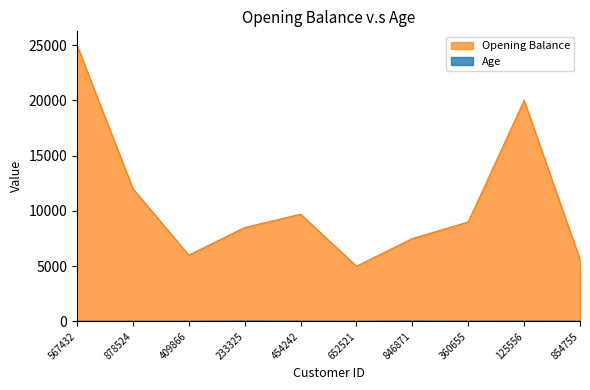

Reading left to right, transcribe all the data shown in this chart.

Opening Balance: 25000	12000	6000	8500	9700	5000	7500	9000	20000	5600
Age: 21	22	26	44	31	23	42	30	36	28